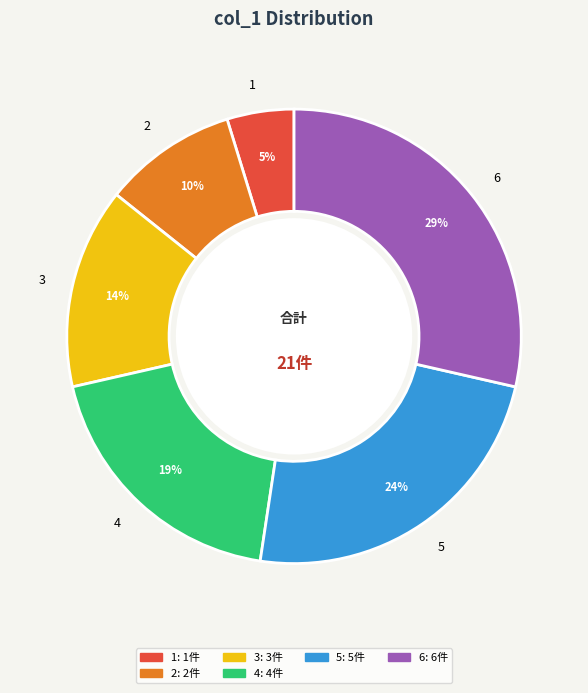

What percentage is the 2 slice, to the nearest percent?

10%